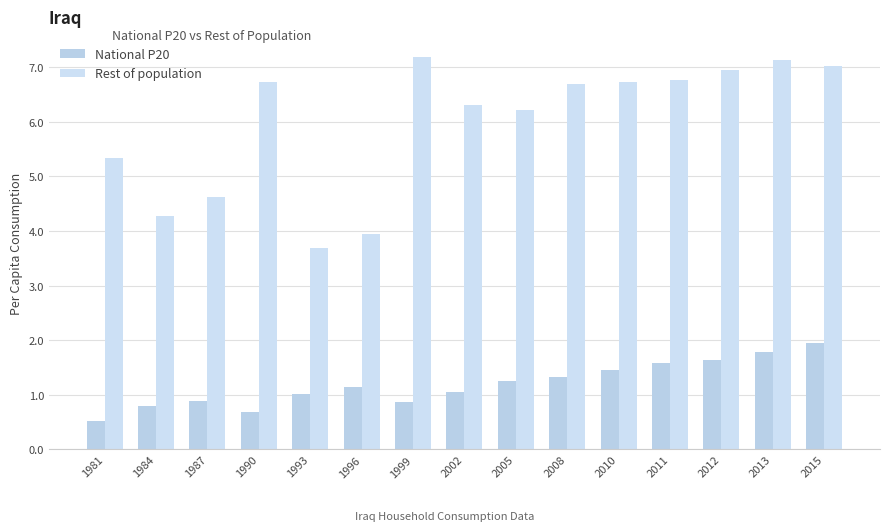

What is the sum of all Rest of population values?

89.5